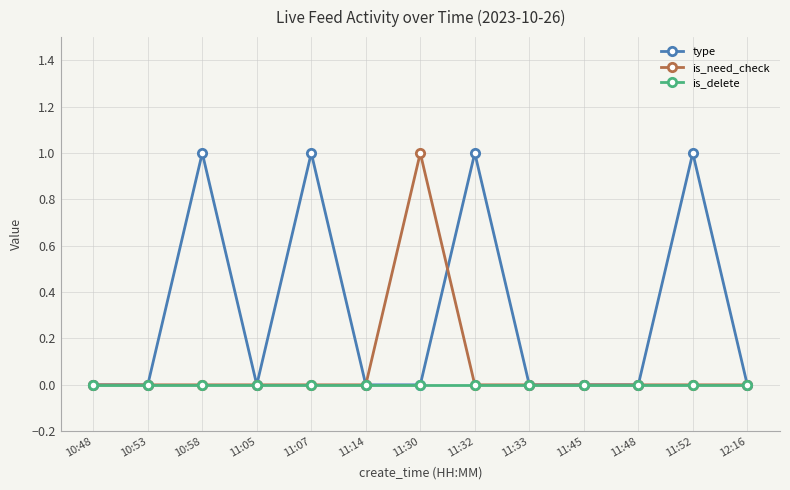

True or false: is_need_check has more than 0 points higher than both neighbors.

True